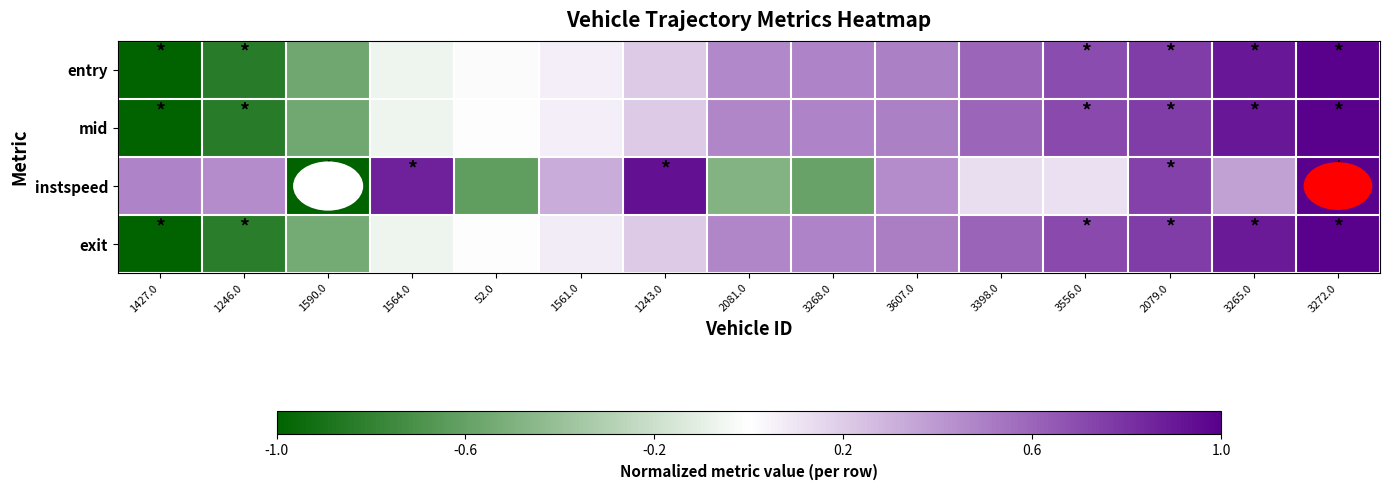

List the series in order of their peak value, lowest first.

entry, mid, instspeed, exit